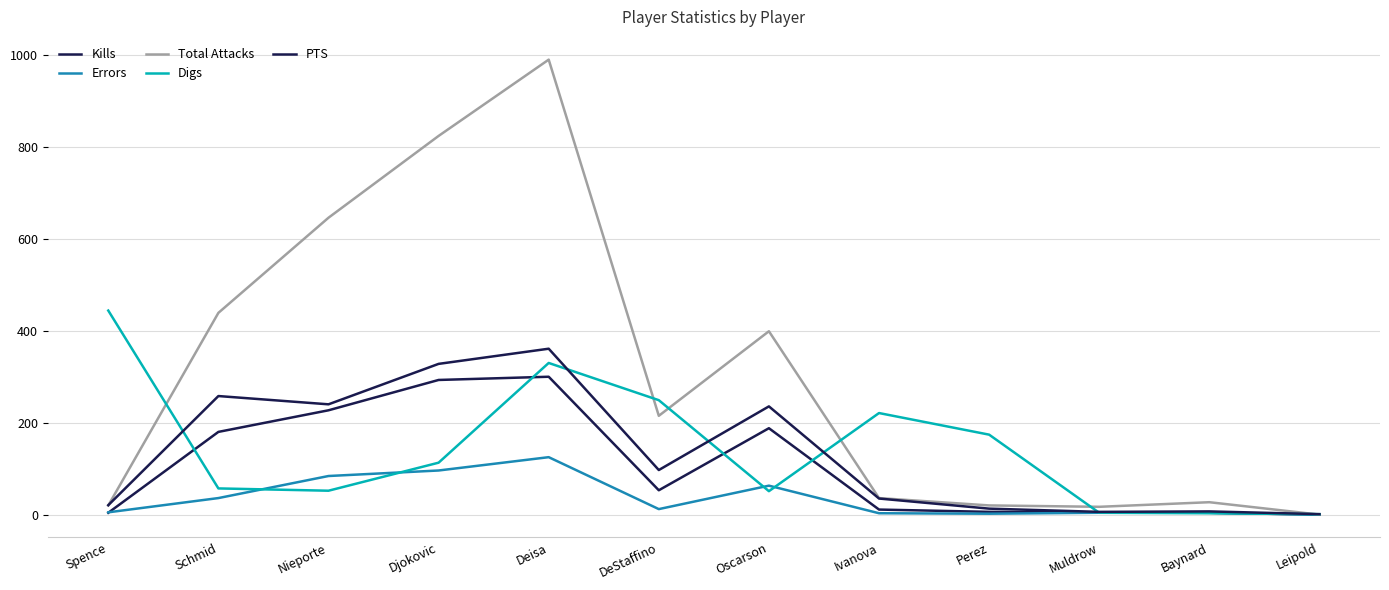

How many interior local valleys does the Errors series have?

2